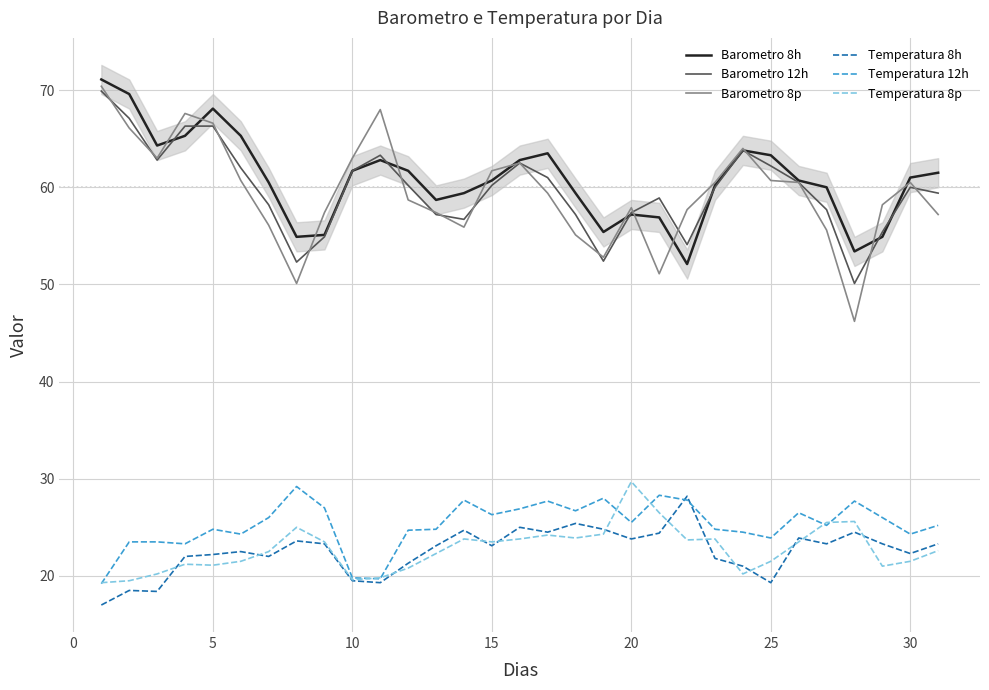

Which series has the largest range (max minus min)?

Barometro 8p